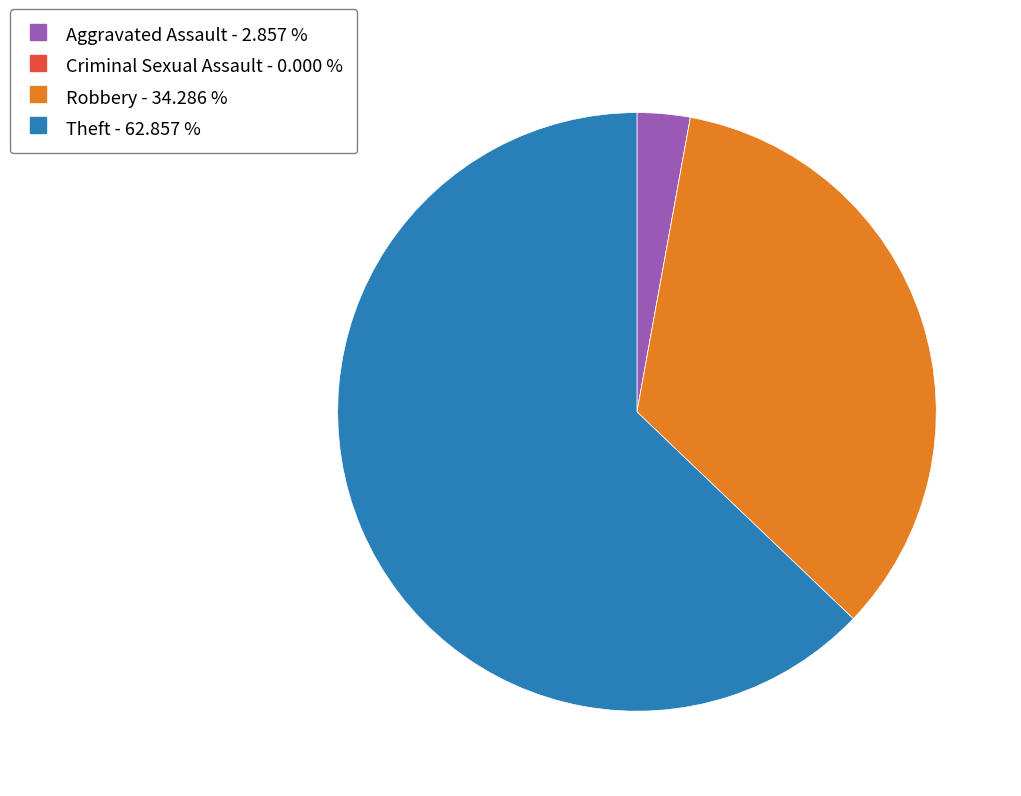

Do Robbery and Aggravated Assault together represent more than half of the pie?

No